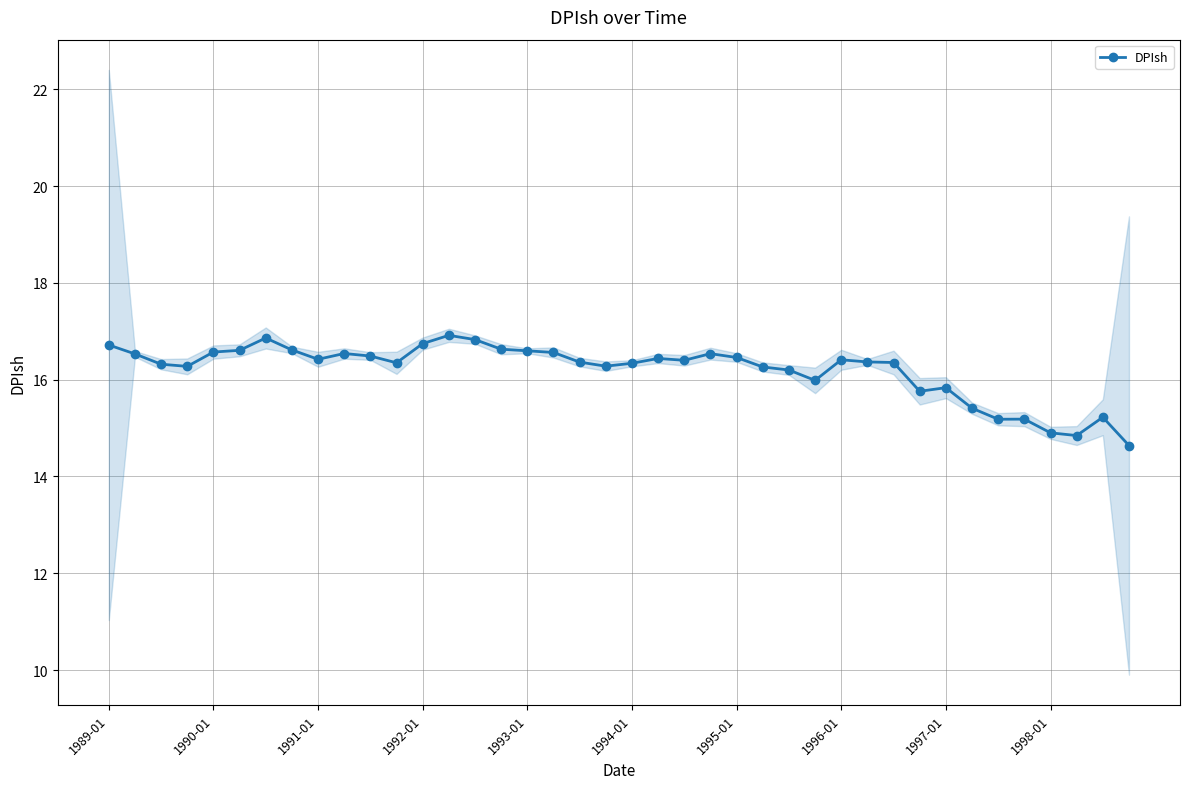

True or false: DPIsh has more than 1 interior local peaks.

True